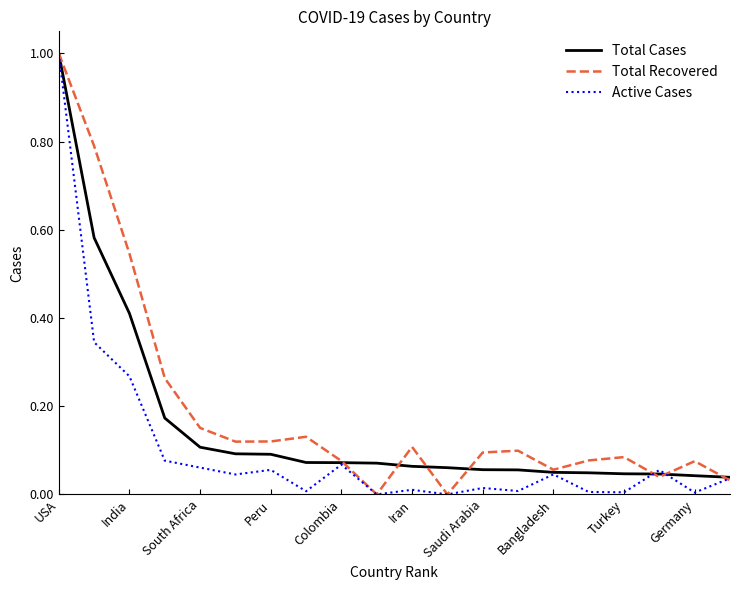

List the series in order of their overall mean, highest first.

Total Recovered, Total Cases, Active Cases